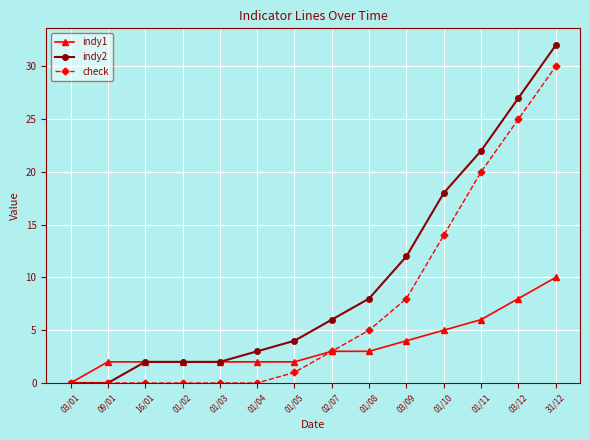

What position from the right is 01/10?

4